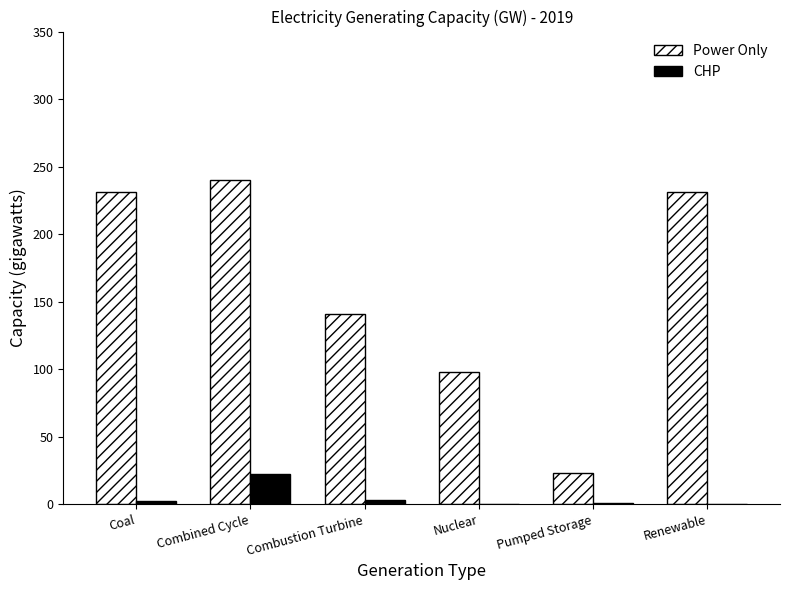

How many data points in CHP are above 2?

3